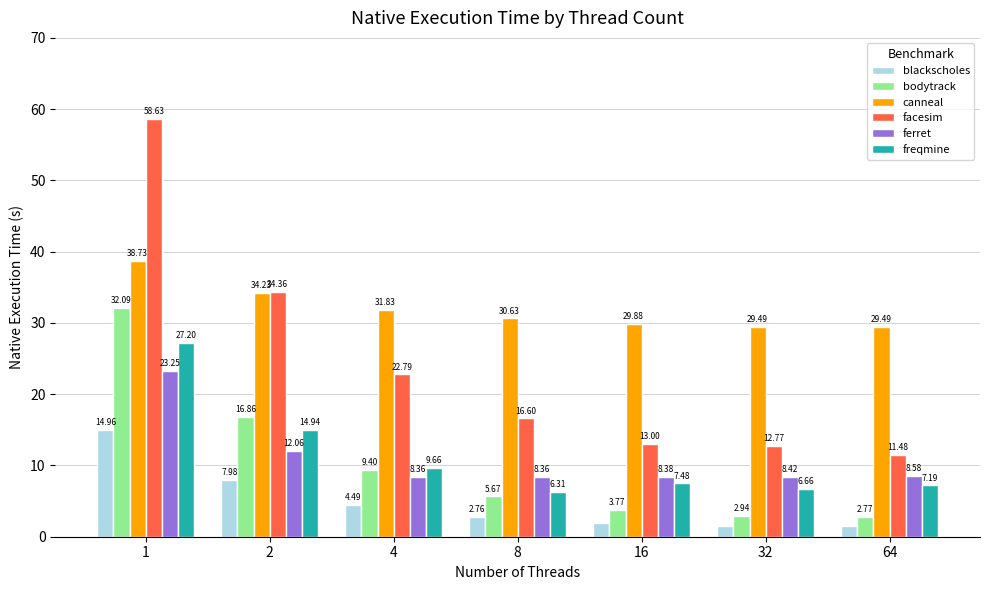

True or false: facesim has a value of 8.8 at 32.

False